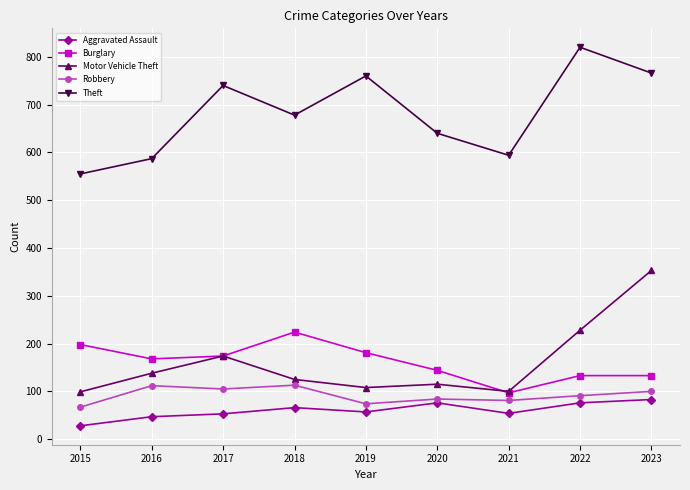

What is the total value across all series at 2019?

1180